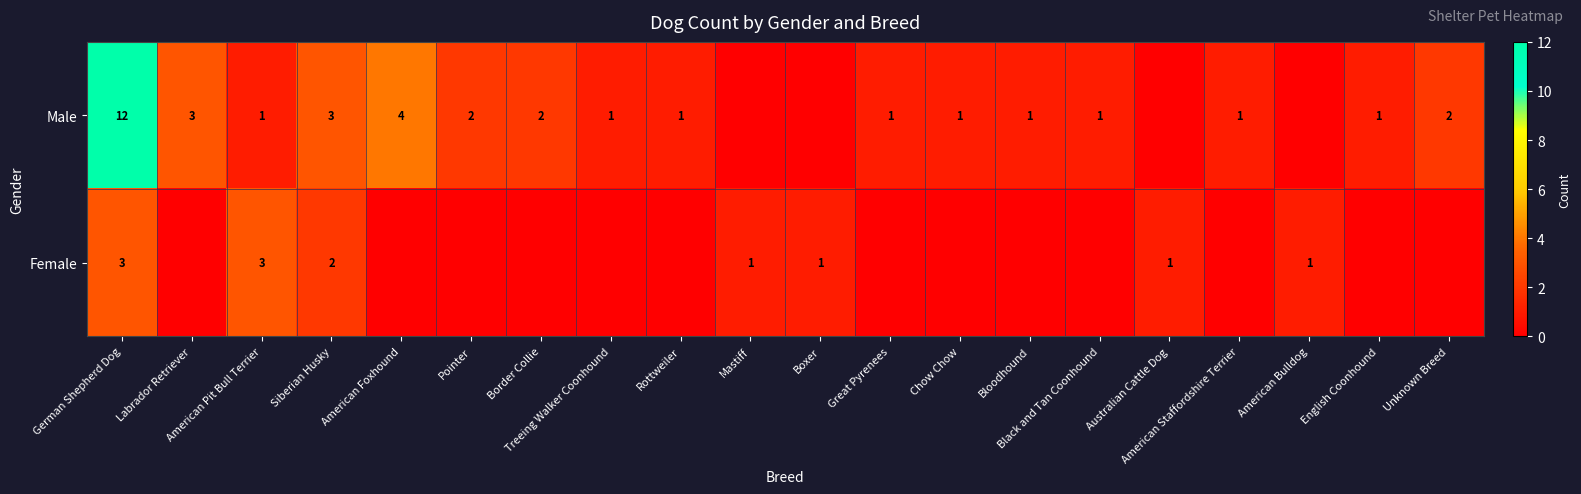

How many values in the Male series are below 1?

4